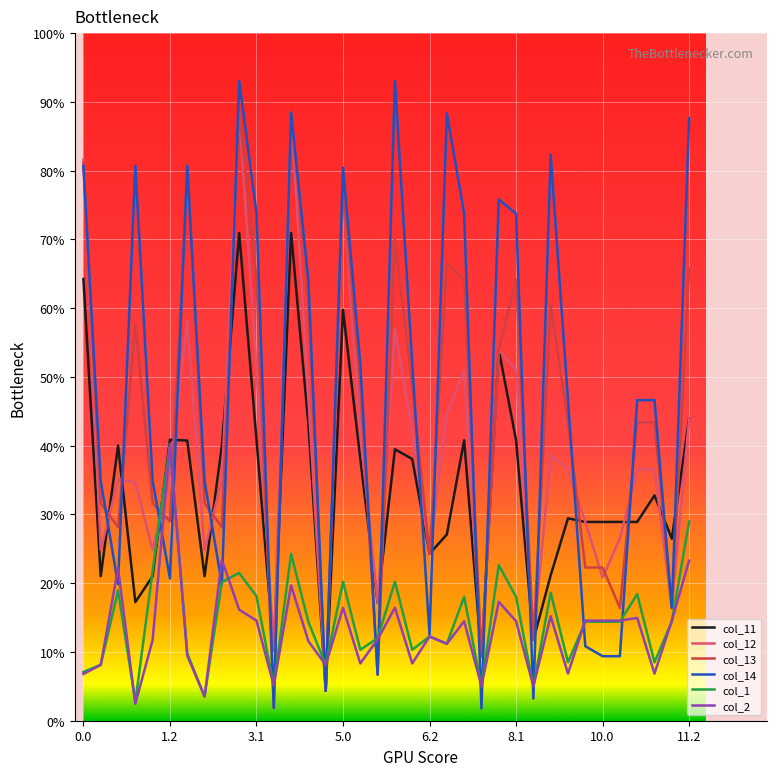

True or false: col_2 has more than 0 interior local peaks.

True